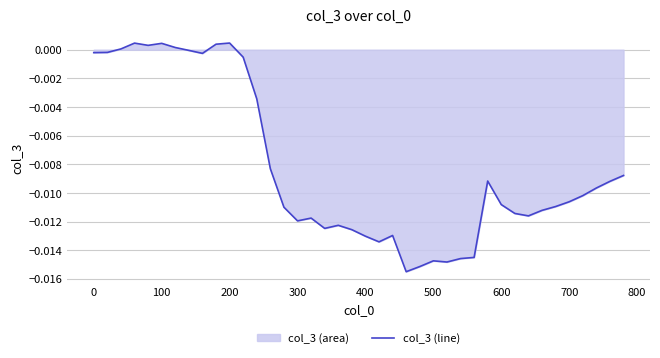

How many lines are shown in the chart?

1